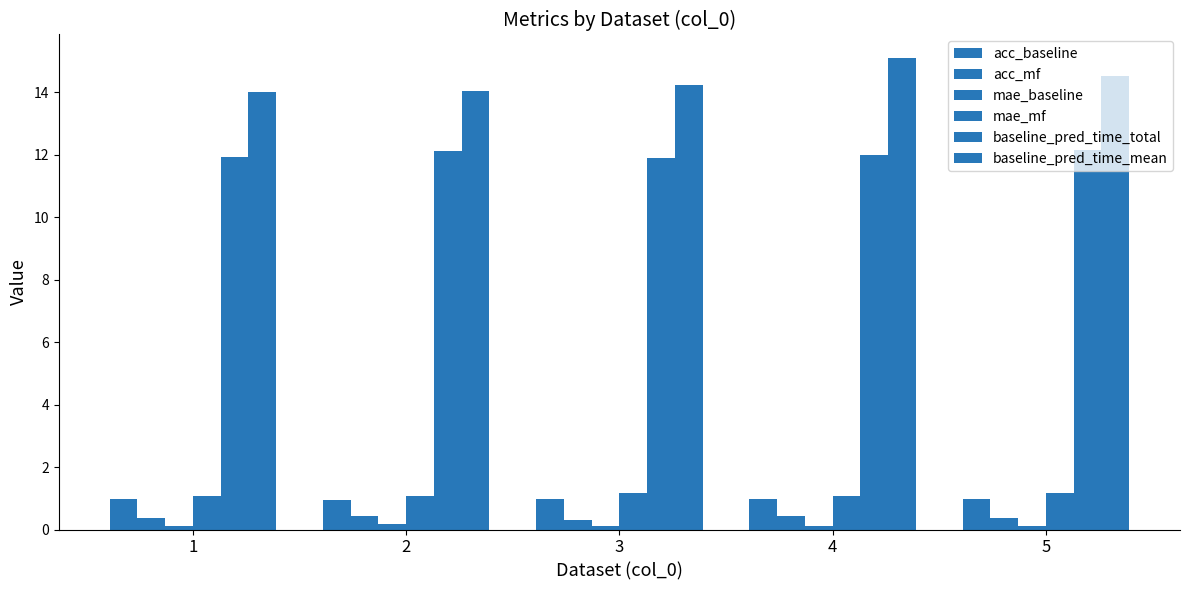

How many bars are there in each group?

6